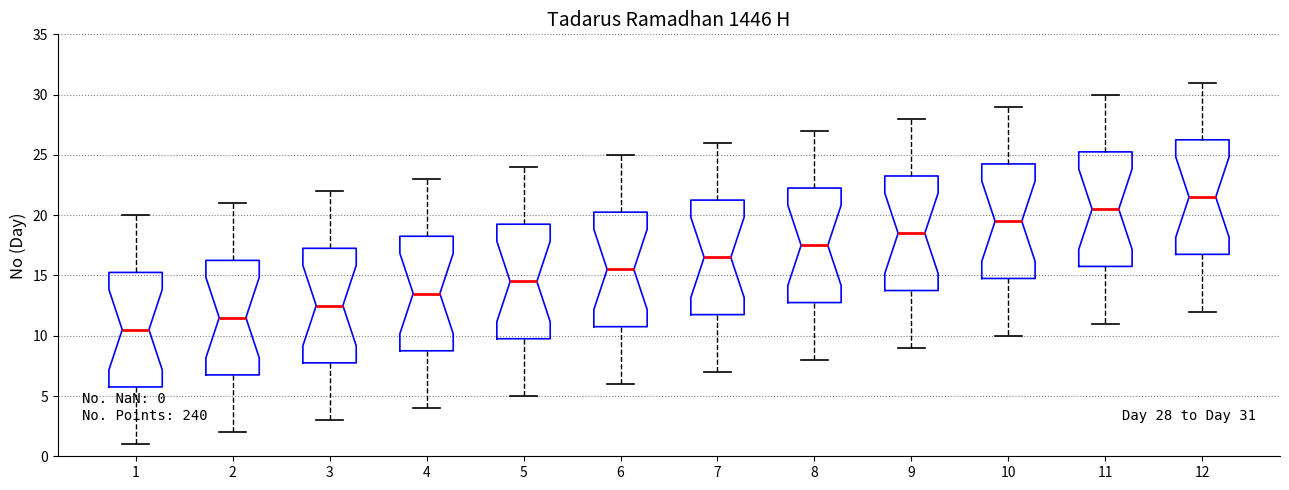

Which box's median line is the lowest?

1